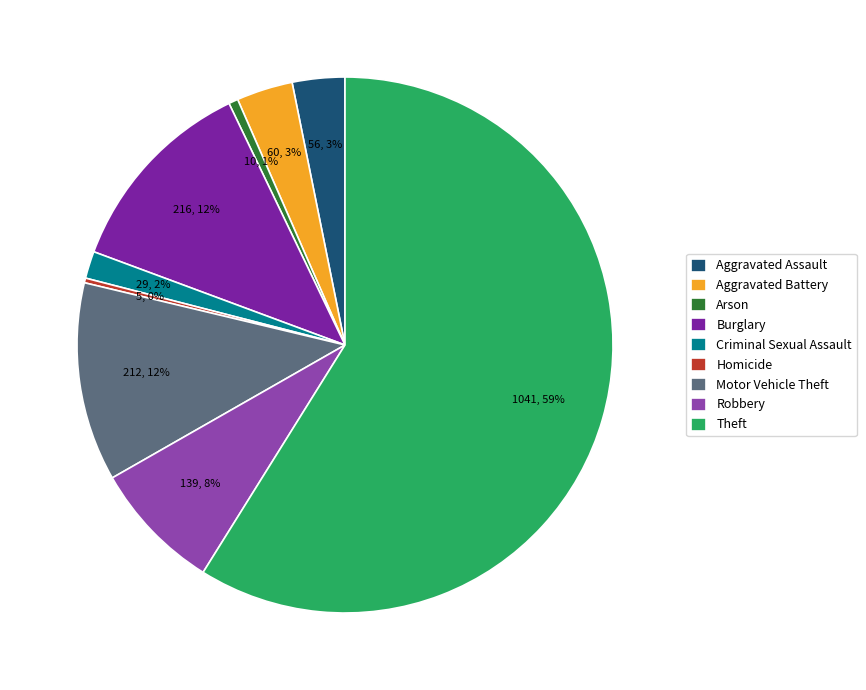

Is there any slice that represents more than half of the pie?

Yes